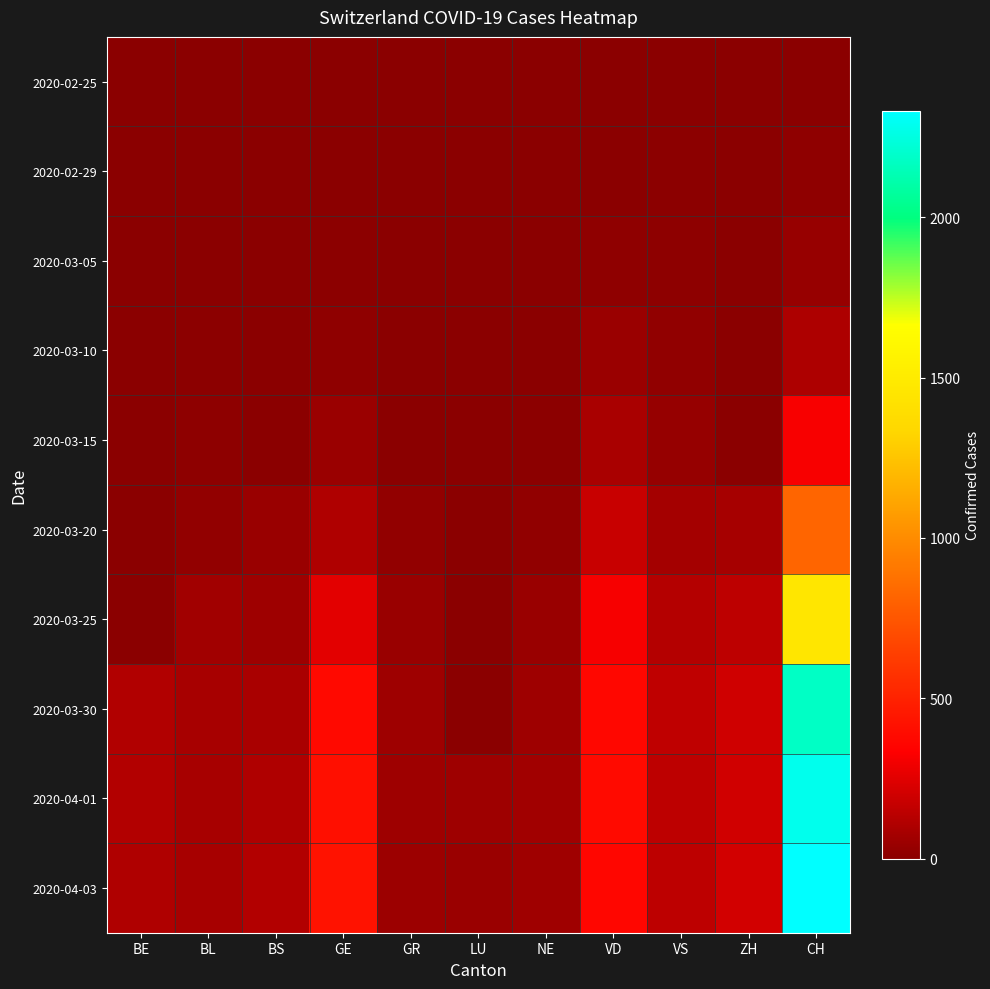

Which series has the widest spread of values?

2020-04-03